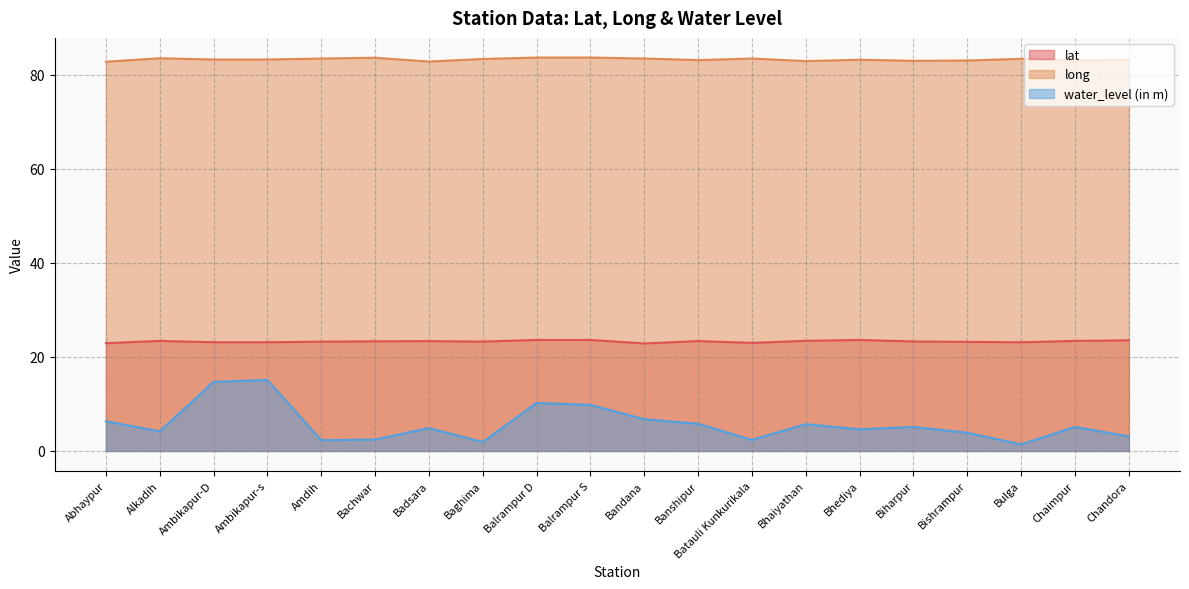

What are all the series names shown in the legend?

lat, long, water_level (in m)